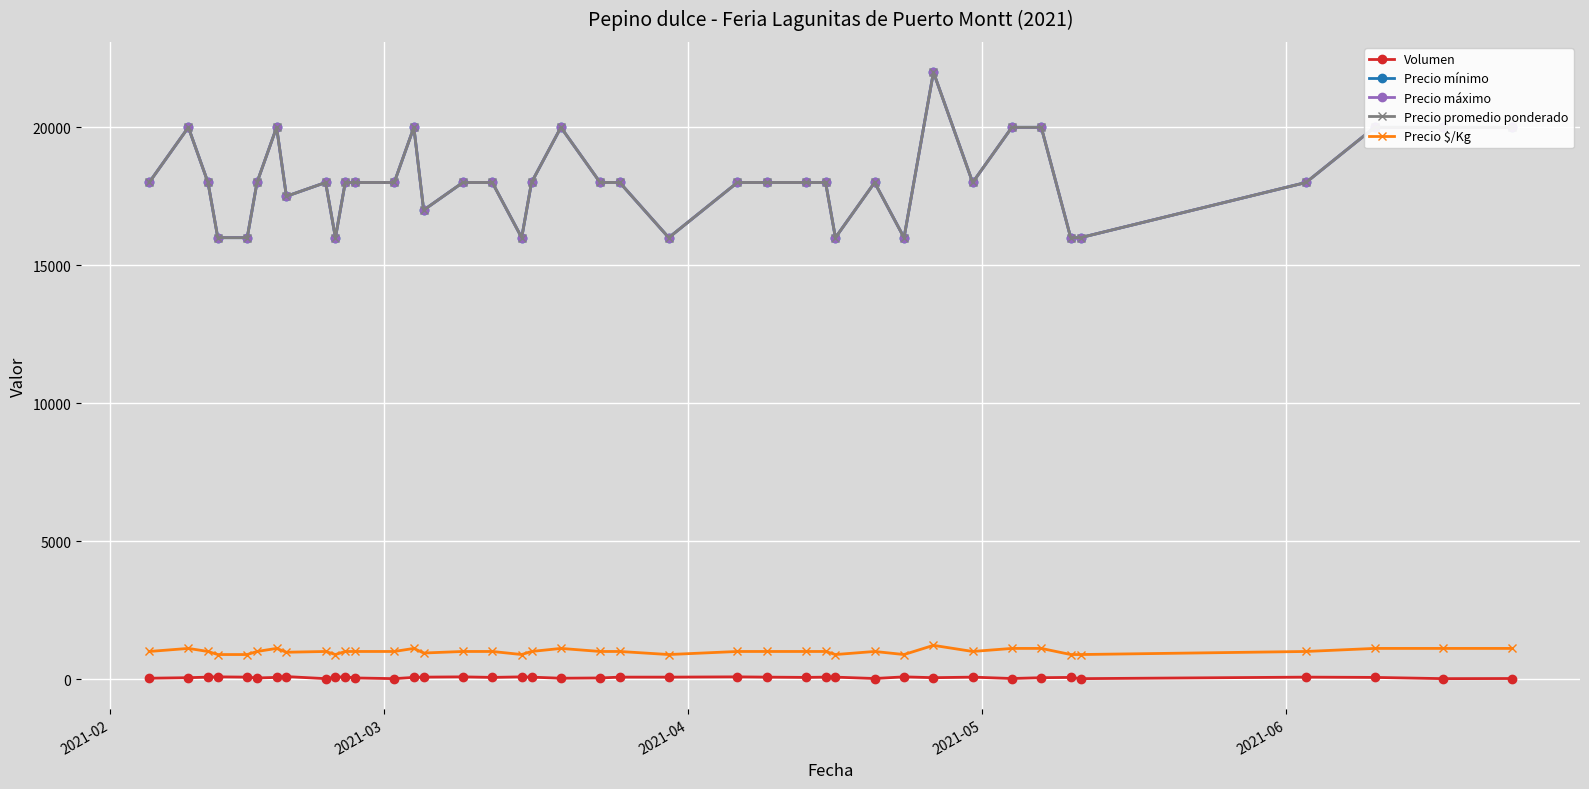

Reading left to right, what are all the values shown in this chart?

Volumen: 30	50	70	80	70	40	60	90	15	70	80	40	15	60	70	80	60	80	70	30	40	70	70	80	70	60	70	70	20	80	50	70	20	50	60	15	70	60	15	20
Precio mínimo: 18000	20000	18000	16000	16000	18000	20000	17500	18000	16000	18000	18000	18000	20000	17000	18000	18000	16000	18000	20000	18000	18000	16000	18000	18000	18000	18000	16000	18000	16000	22000	18000	20000	20000	16000	16000	18000	20000	20000	20000
Precio máximo: 18000	20000	18000	16000	16000	18000	20000	17500	18000	16000	18000	18000	18000	20000	17000	18000	18000	16000	18000	20000	18000	18000	16000	18000	18000	18000	18000	16000	18000	16000	22000	18000	20000	20000	16000	16000	18000	20000	20000	20000
Precio promedio ponderado: 18000	20000	18000	16000	16000	18000	20000	17500	18000	16000	18000	18000	18000	20000	17000	18000	18000	16000	18000	20000	18000	18000	16000	18000	18000	18000	18000	16000	18000	16000	22000	18000	20000	20000	16000	16000	18000	20000	20000	20000
Precio $/Kg: 1000	1111	1000	889	889	1000	1111	972	1000	889	1000	1000	1000	1111	944	1000	1000	889	1000	1111	1000	1000	889	1000	1000	1000	1000	889	1000	889	1222	1000	1111	1111	889	889	1000	1111	1111	1111